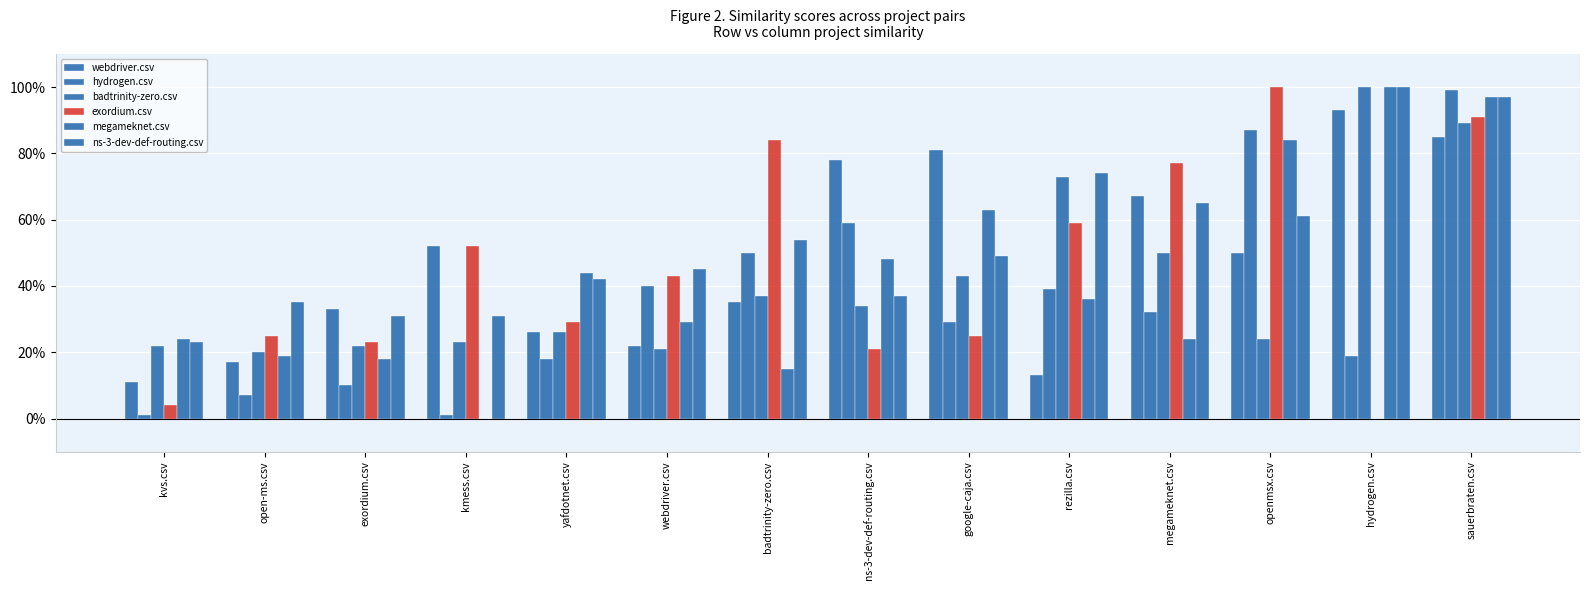

Where is ns-3-dev-def-routing.csv nearest to the value 0?

kvs.csv